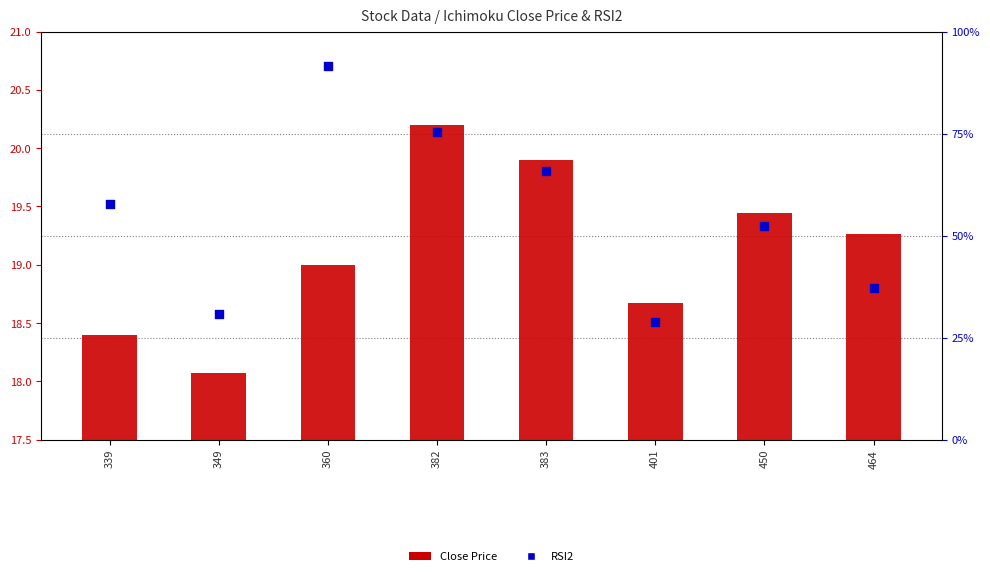

At how many categories does at least one series exceed 23?

8